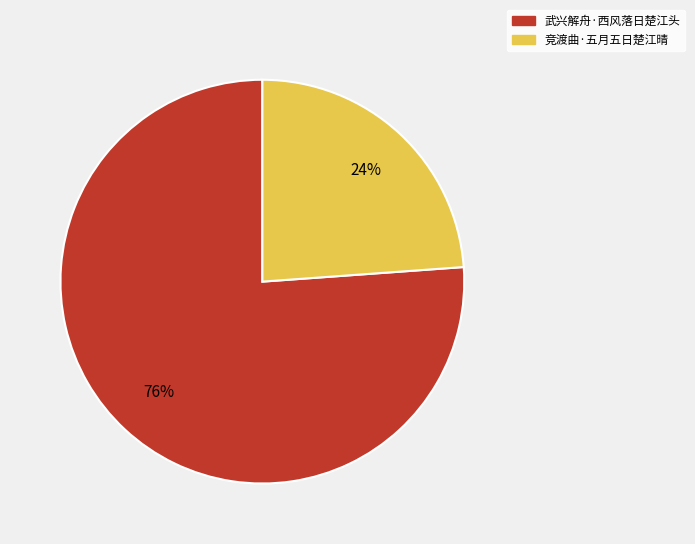

Is it true that 竞渡曲·五月五日楚江晴 is 36% of the pie?

False